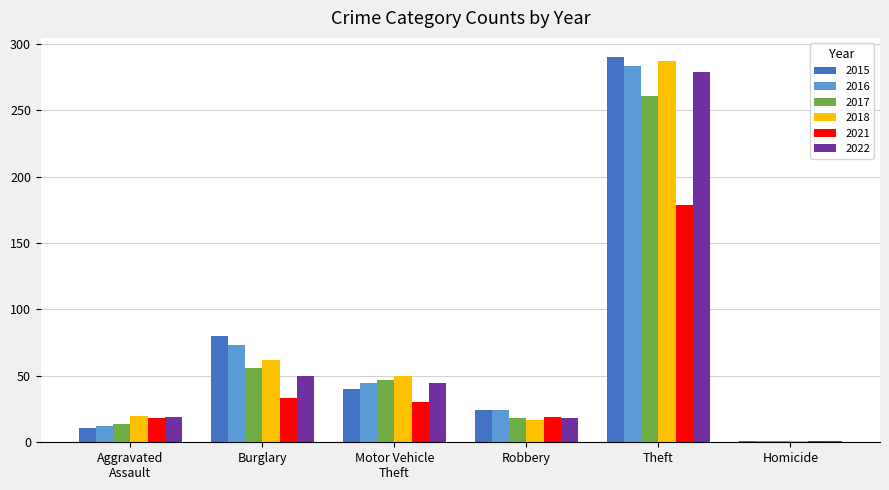

Rank the categories by 2016 value from highest to lowest.

Theft, Burglary, Motor Vehicle
Theft, Robbery, Aggravated
Assault, Homicide